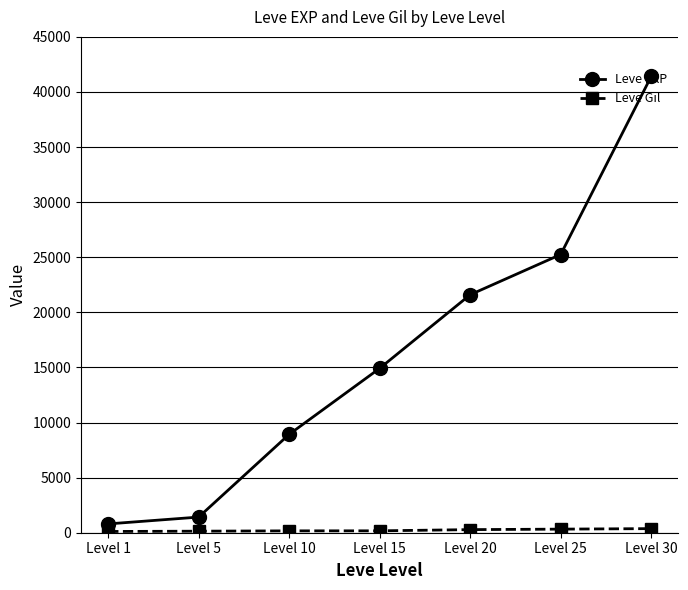

What is the difference between the maximum and minimum values in the Leve EXP series?

40610